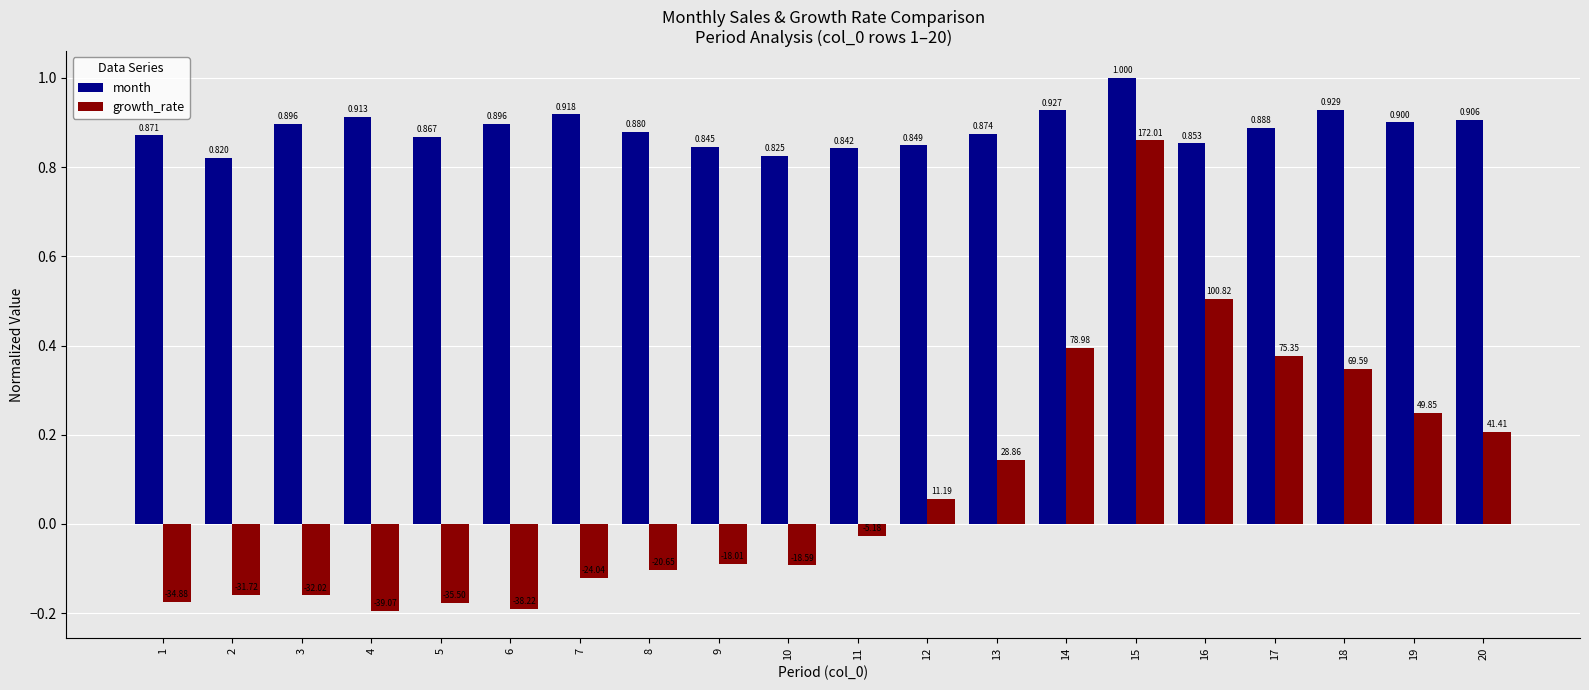

Rank the series by their maximum value, from lowest to highest.

growth_rate, month